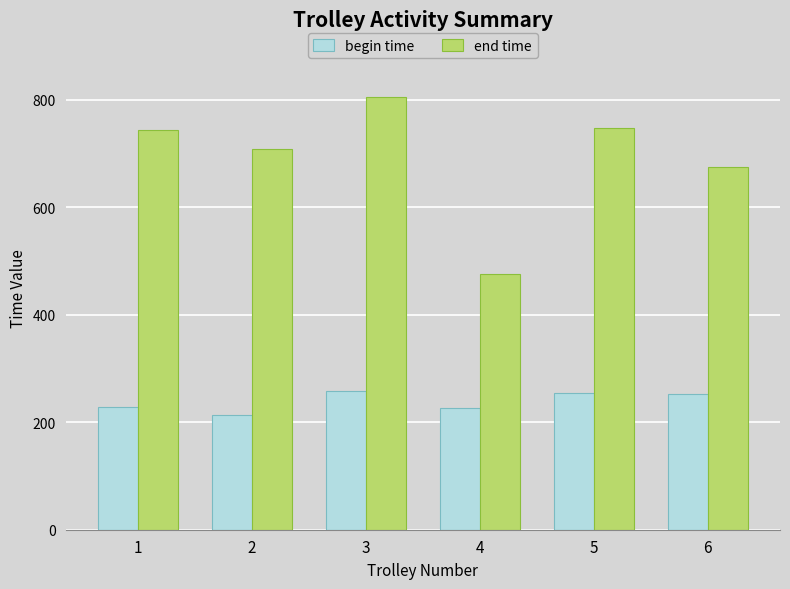

Where does the end time series first go above 744?

1